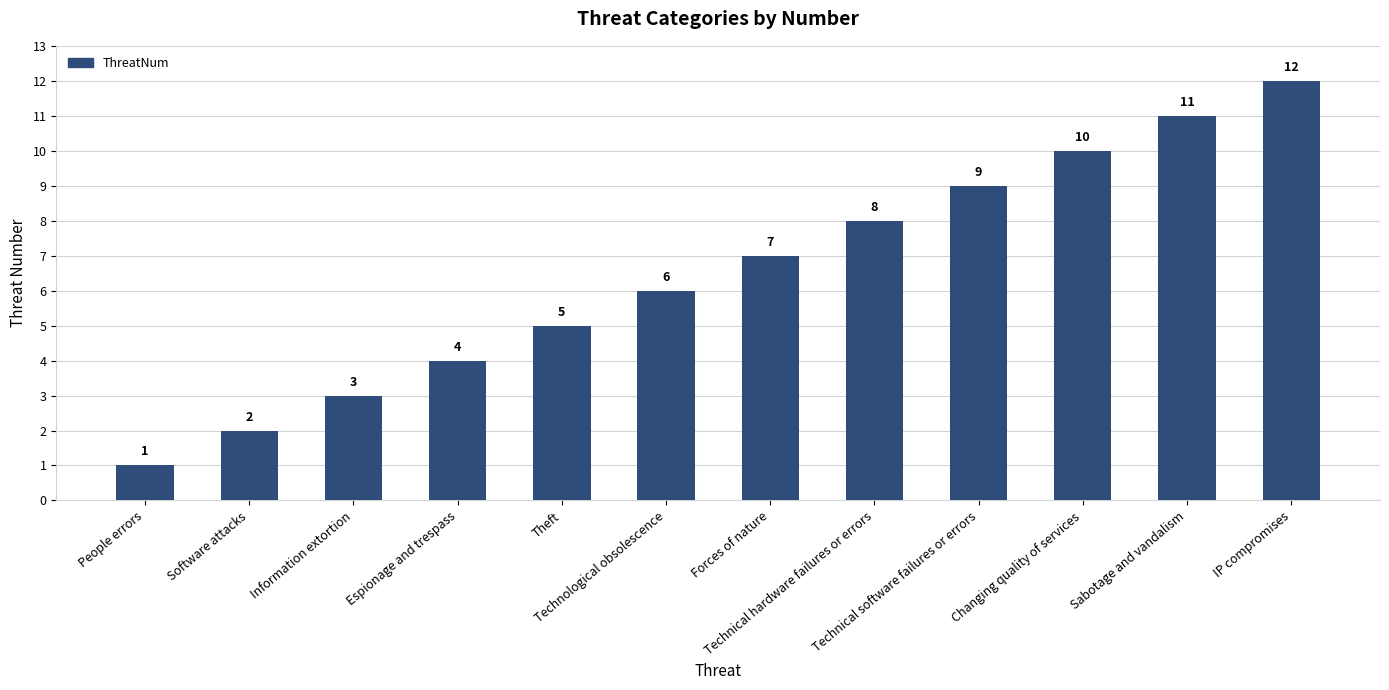

True or false: the data shows 7 at Theft.

False